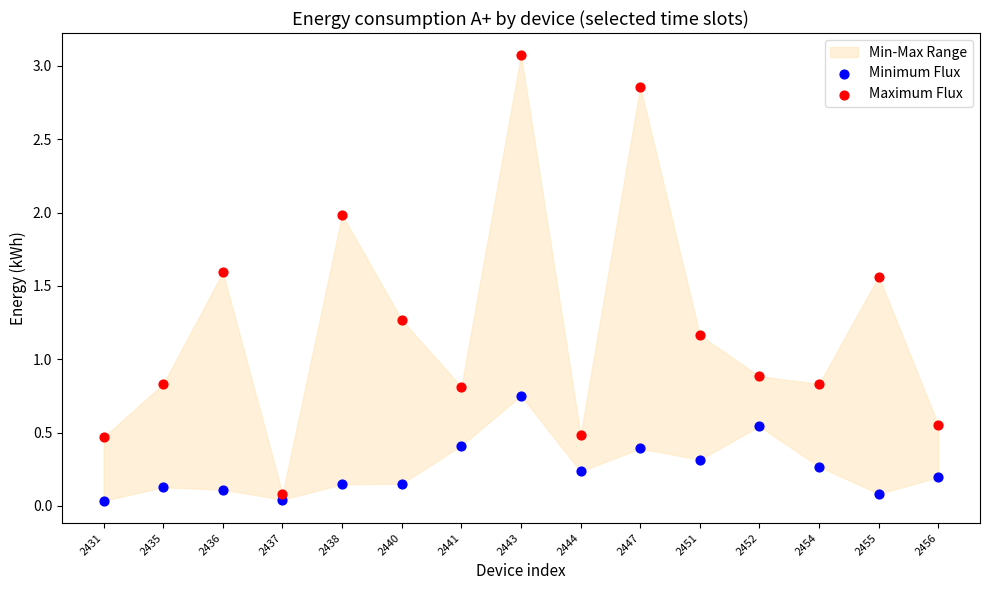

Across all data points, what is the range of Y values (max minus min)?

3.0